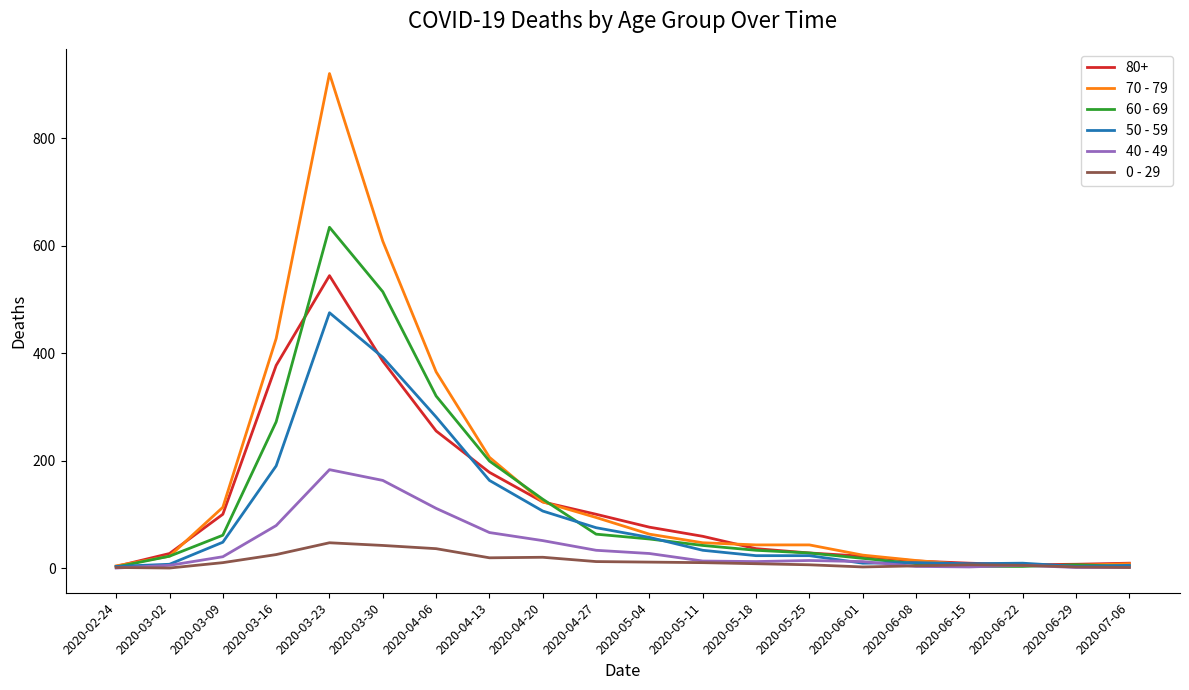

What is the maximum value shown in the chart?

920